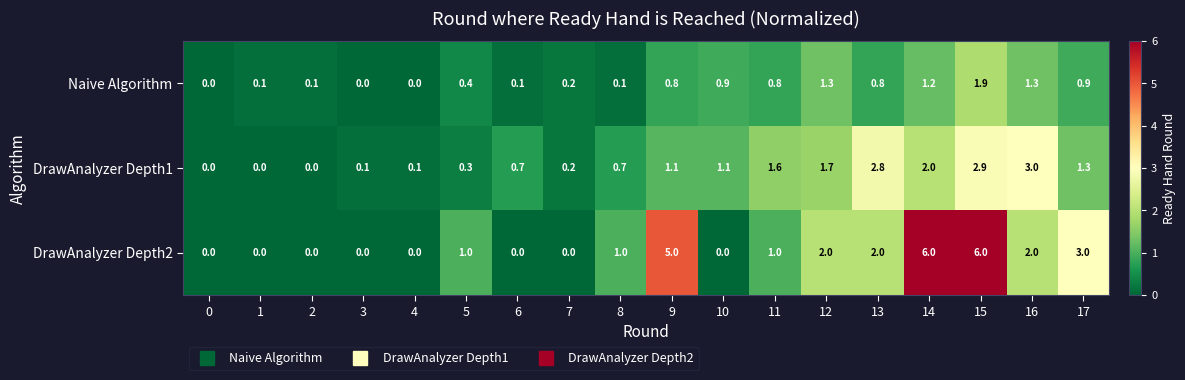

Is it true that DrawAnalyzer Depth1 equals 0.1 at 4?

True